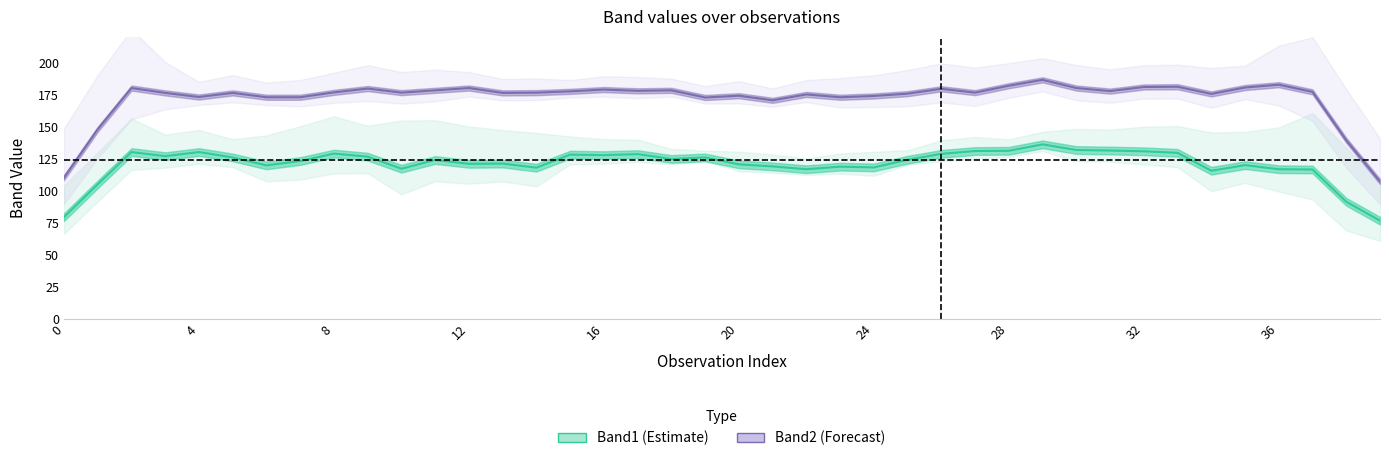

How many lines are shown in the chart?

2